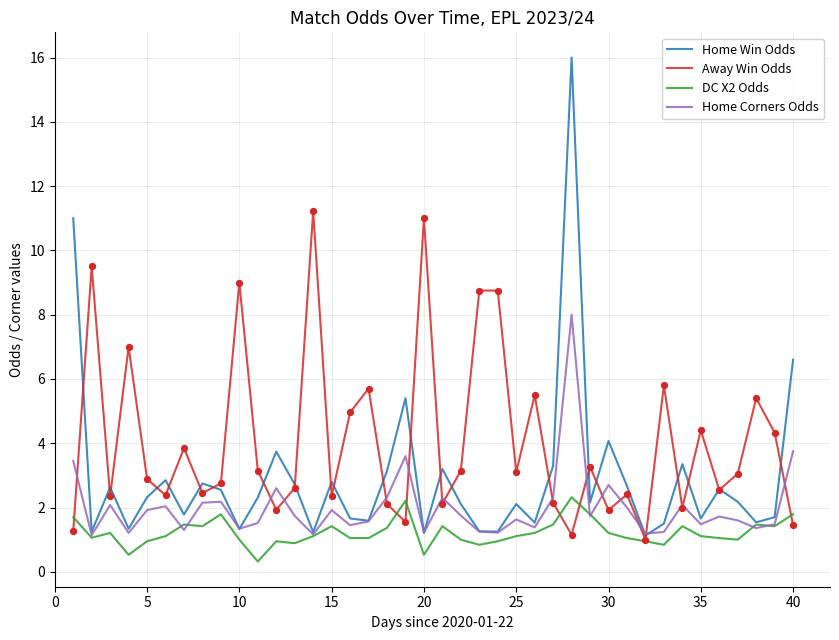

List the series in order of their overall mean, lowest first.

DC X2 Odds, Home Corners Odds, Home Win Odds, Away Win Odds